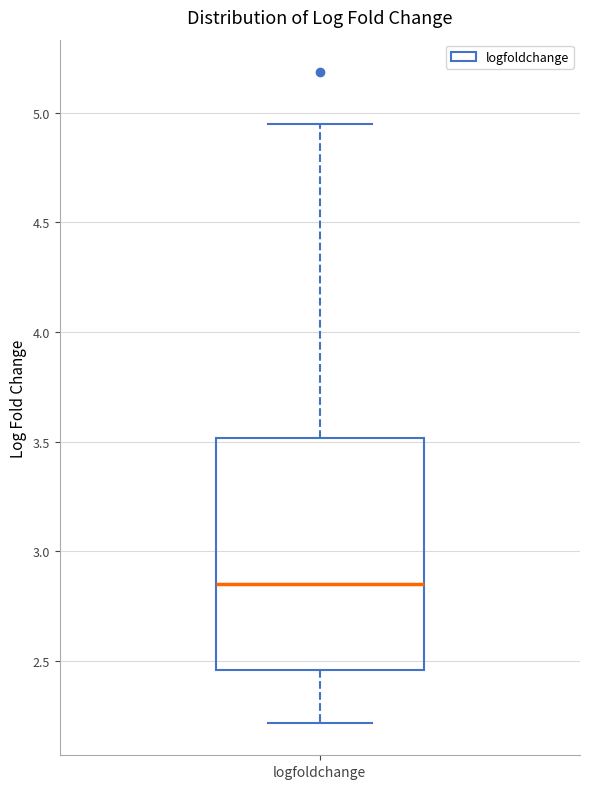

Where does the lower whisker of the box for logfoldchange end on the y-axis? The values are not printed on the chart, so give them approximately, as read against the axis.

2.20